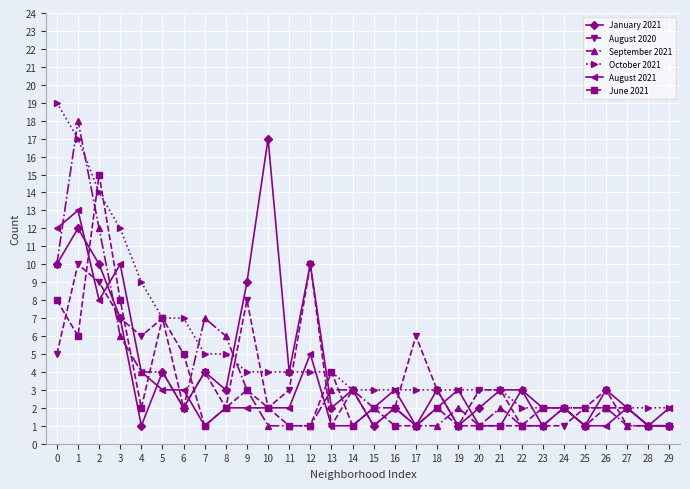

Does the chart display data point markers on the line(s)?

Yes